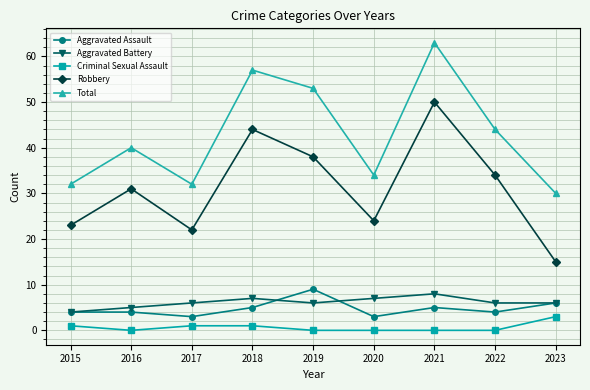

Rank the series at 2017 from lowest to highest value.

Criminal Sexual Assault, Aggravated Assault, Aggravated Battery, Robbery, Total